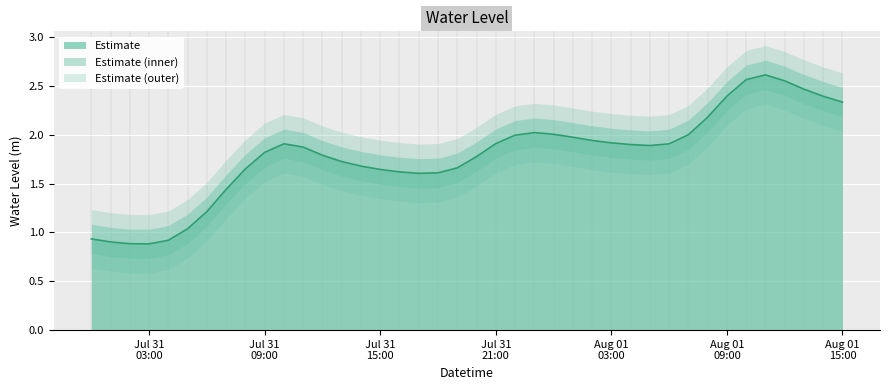

What is the difference between the maximum and minimum values?

1.7